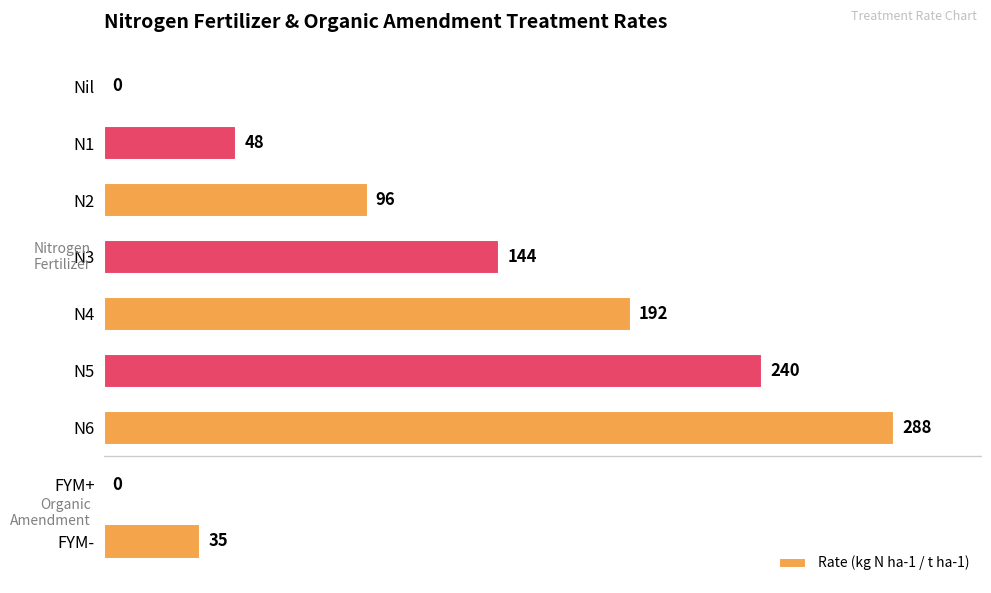

What is the change in value from N6 to FYM-?

-253